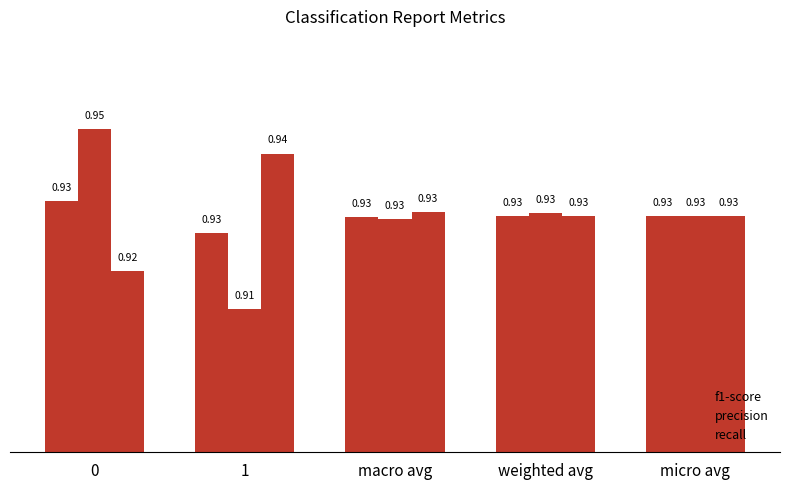

What is the sum of the precision values at macro avg and 0?

1.9